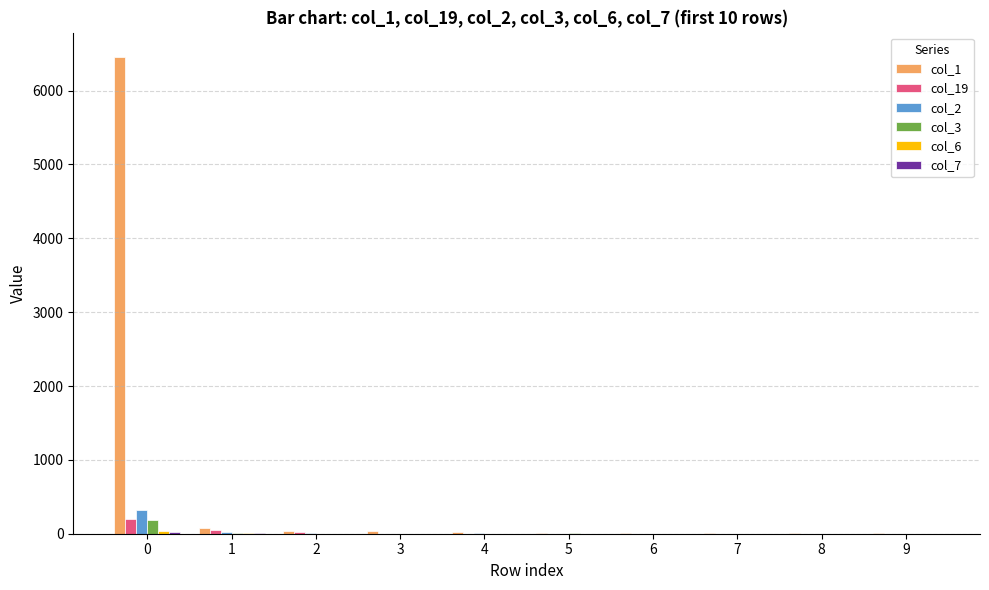

Which series has the largest total across all categories?

col_1